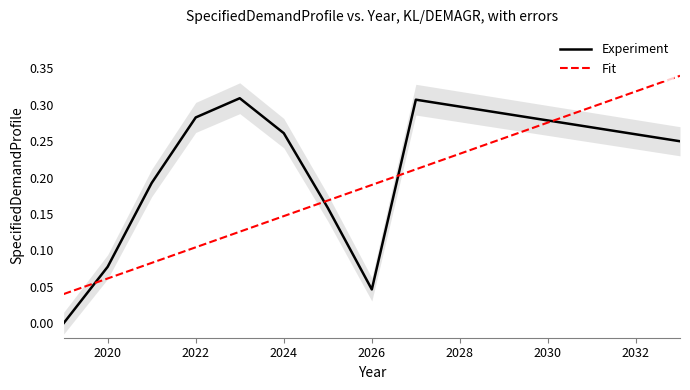

How many data points does each series have?

15